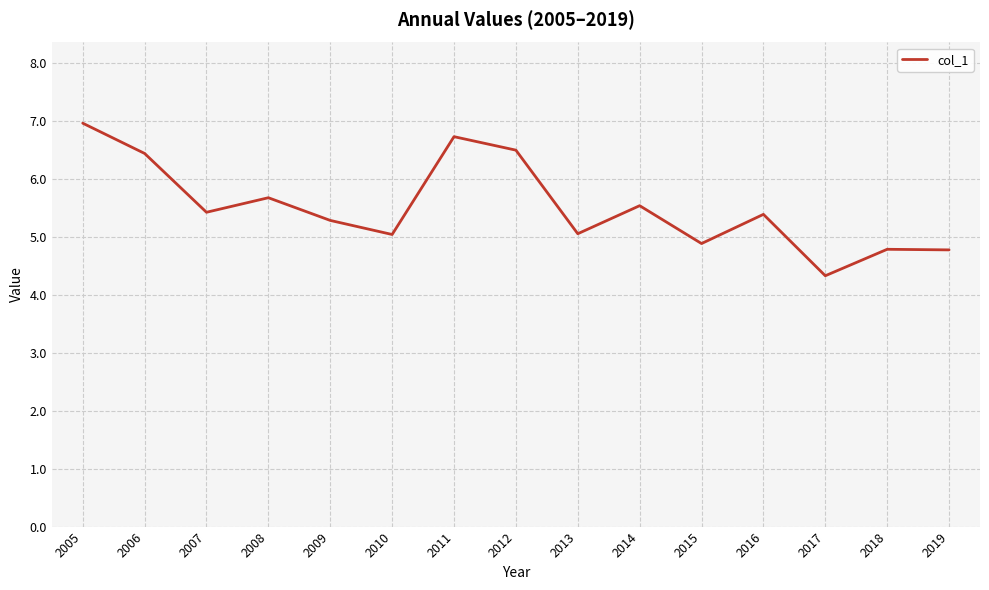

Is this an area chart (filled region under the line)?

No